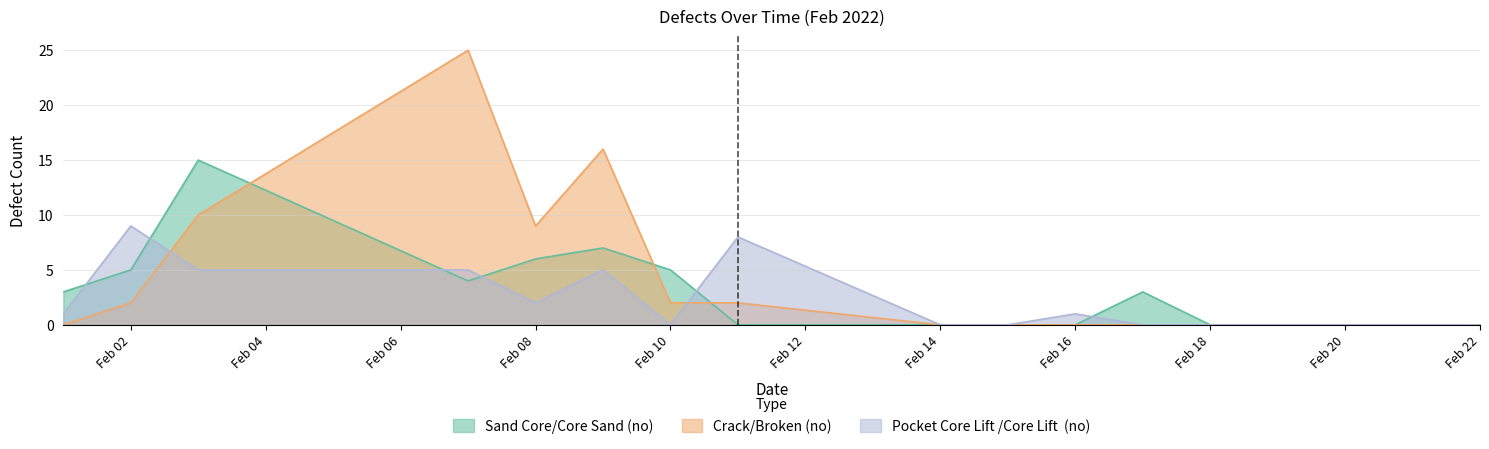

Which label corresponds to the largest value in the chart?

2022-02-07